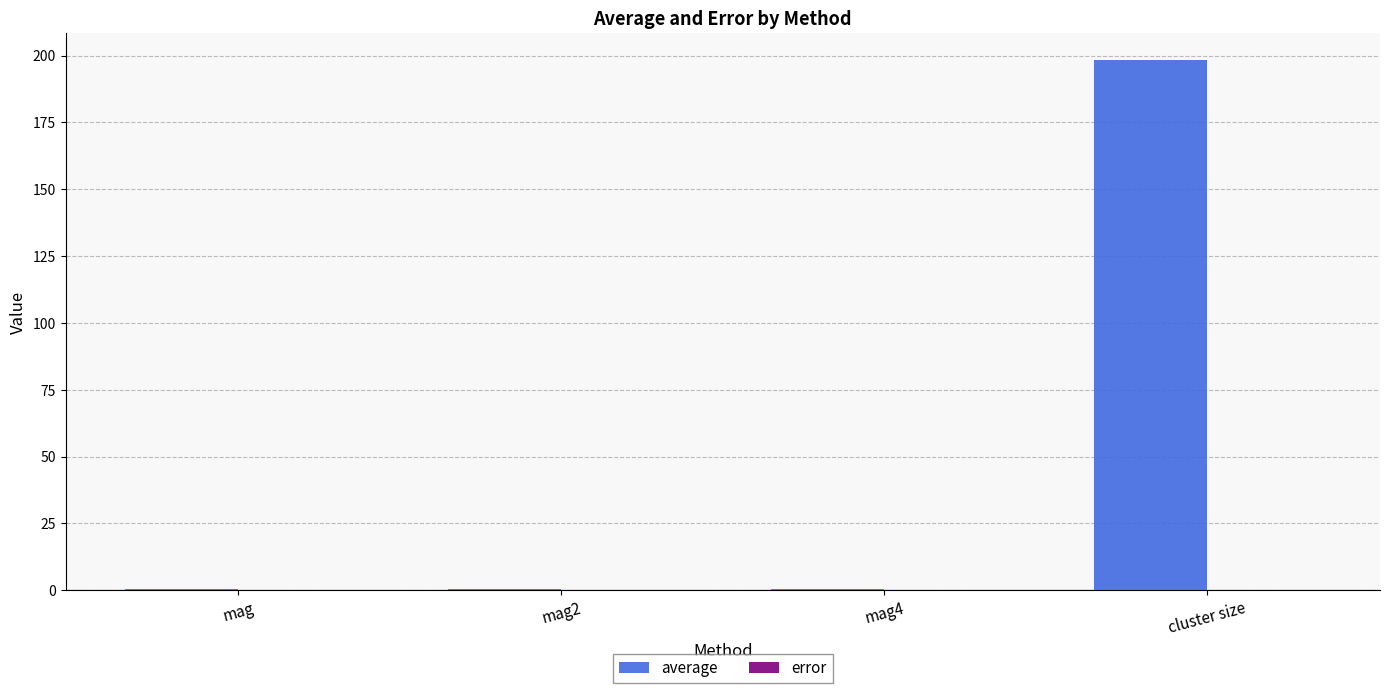

Which series has the largest total across all categories?

average